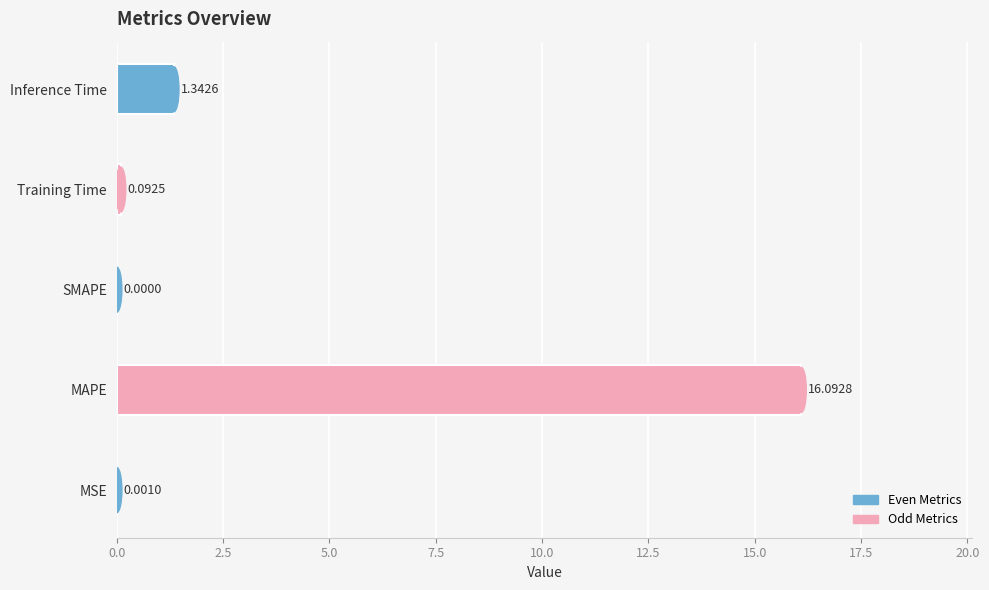

What is the sum of the values at Inference Time and MAPE?

17.4